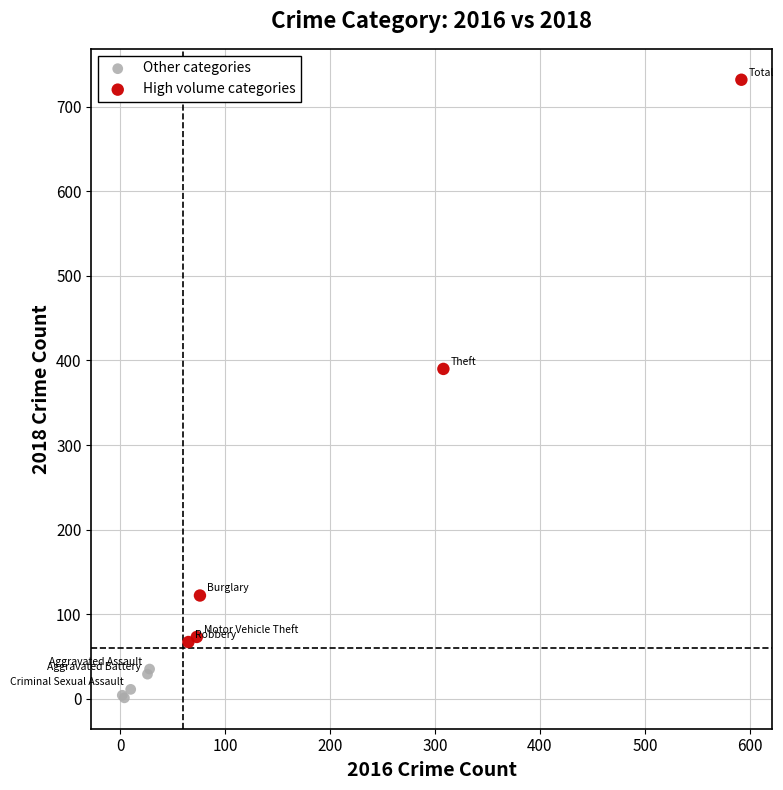

Which series contains the highest Y value?

High volume categories